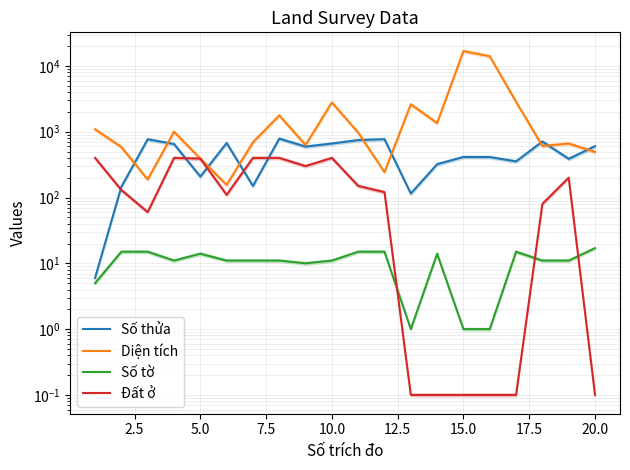

What is the value of the Số tờ point at the 6th from the left?

11.0